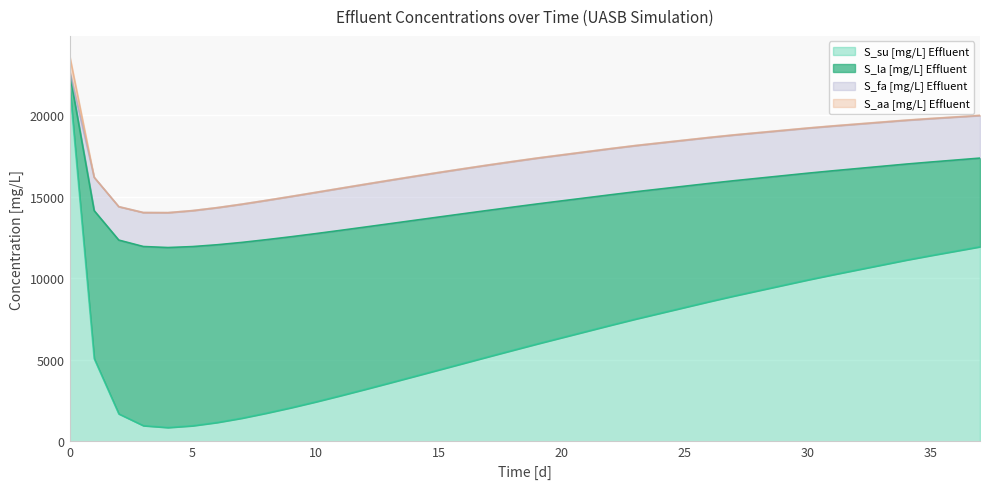

What is the difference between the S_la [mg/L] Effluent values at 14 and 23?

1756.8